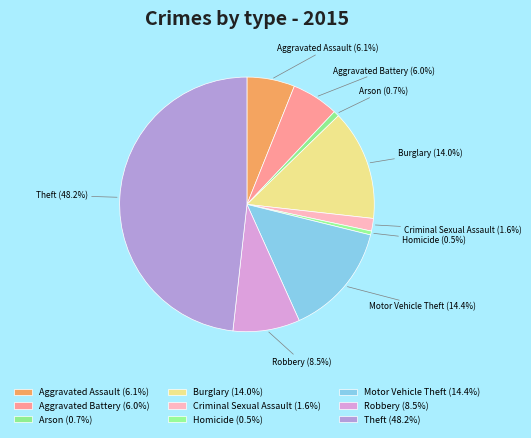

Approximately how many times larger is the value at Motor Vehicle Theft compared to Robbery?

1.7